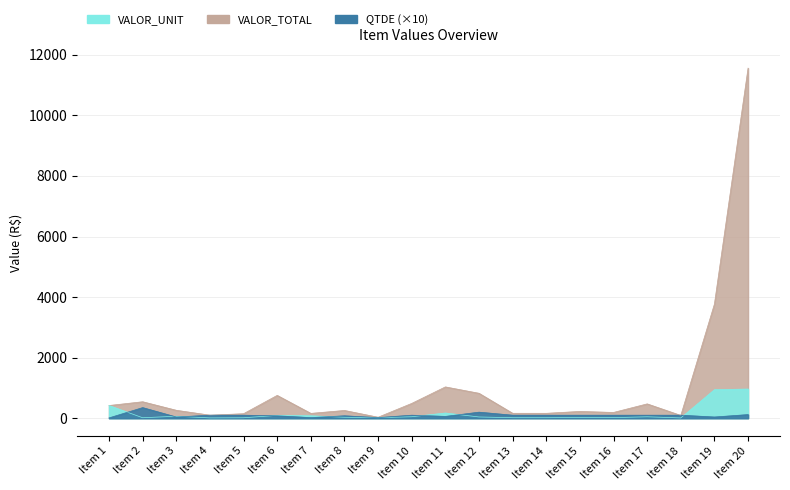

What is the difference between the QTDE values at Item 20 and Item 10?

20.0